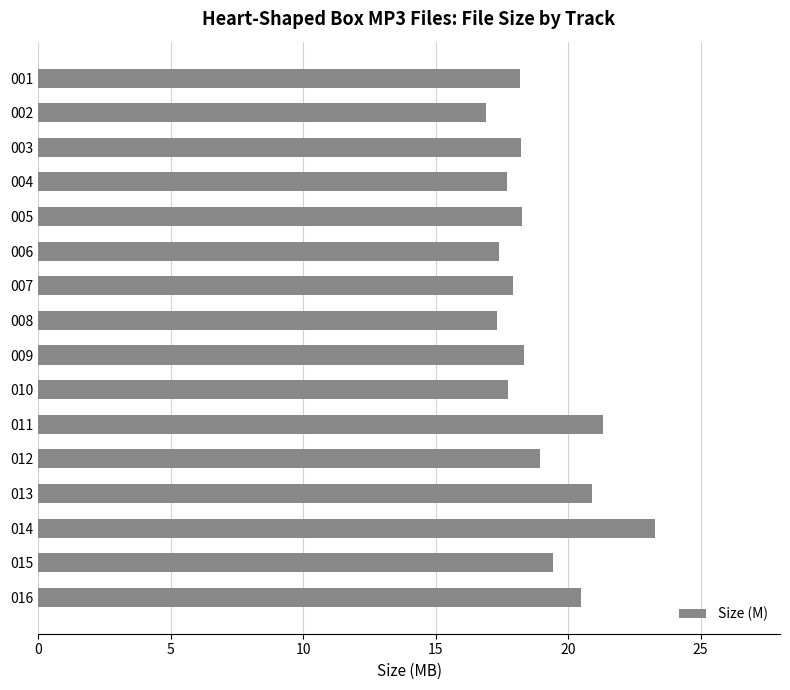

The value at 006 is 17.4. True or false?

True